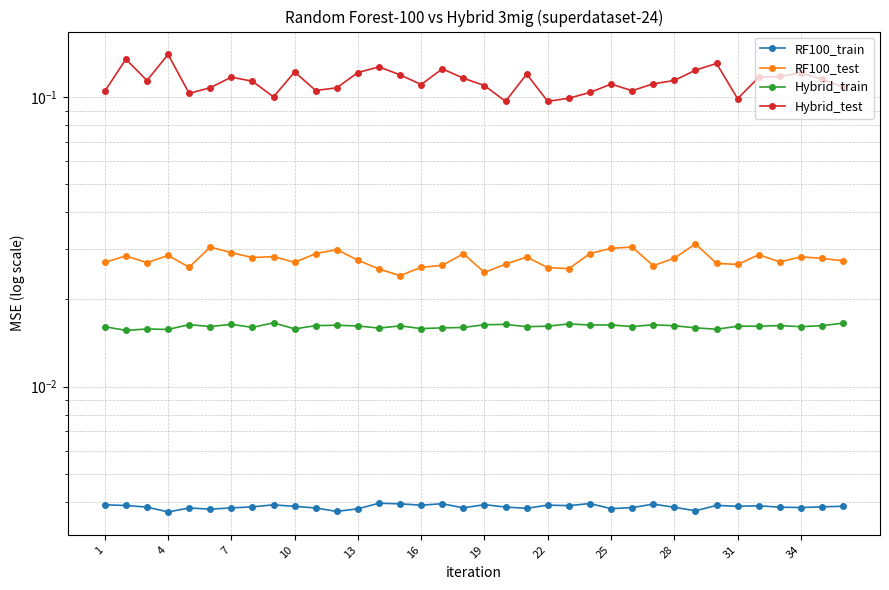

True or false: Hybrid_train has more than 2 interior local peaks.

True